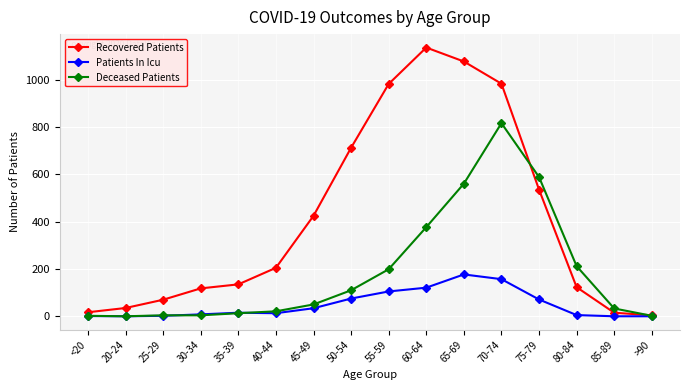

Between 30-34 and 70-74, which series saw the biggest shift?

Recovered Patients